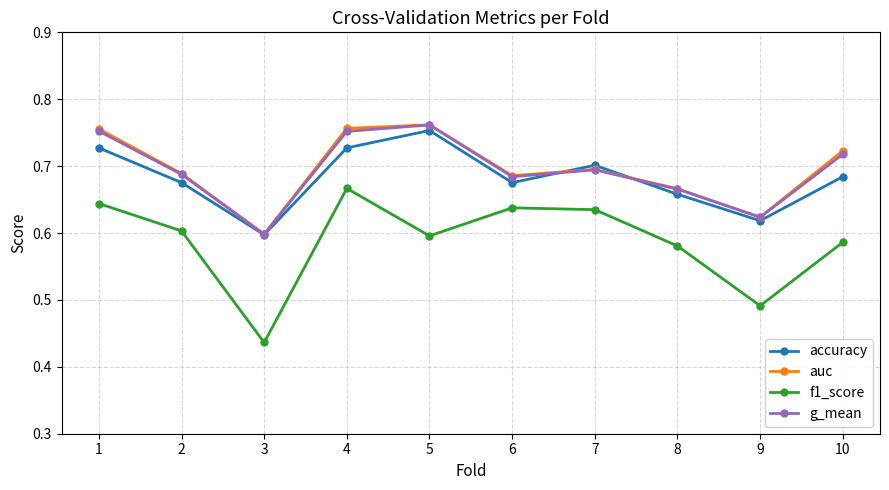

How many f1_score values are between 0 and 1?

10